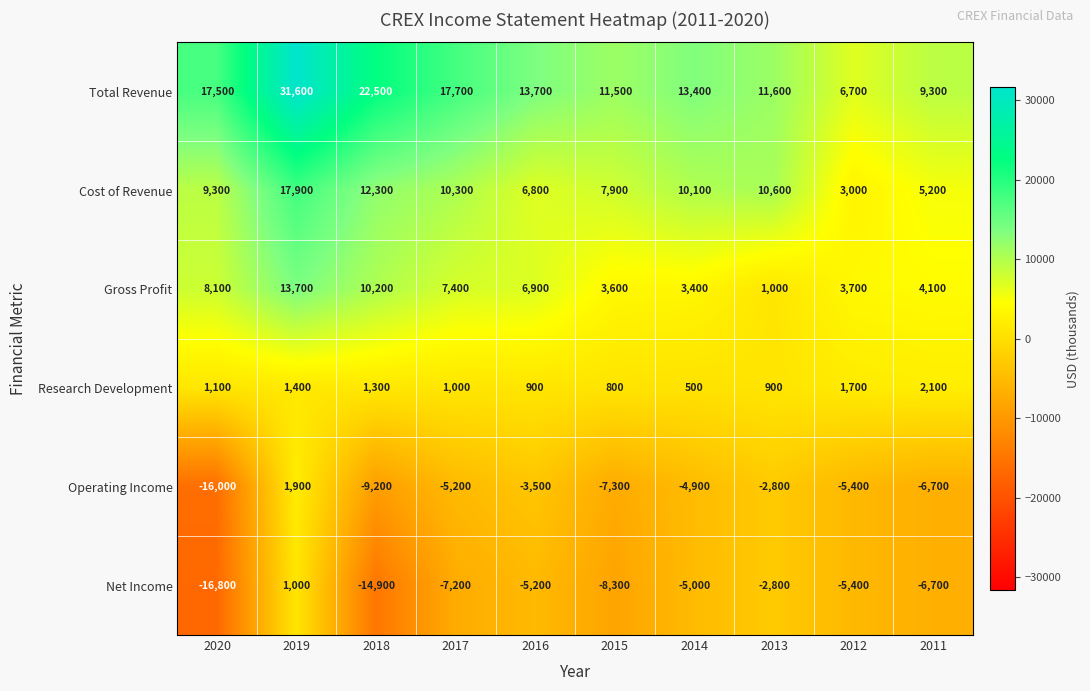

At how many categories does at least one series exceed 12807?

6